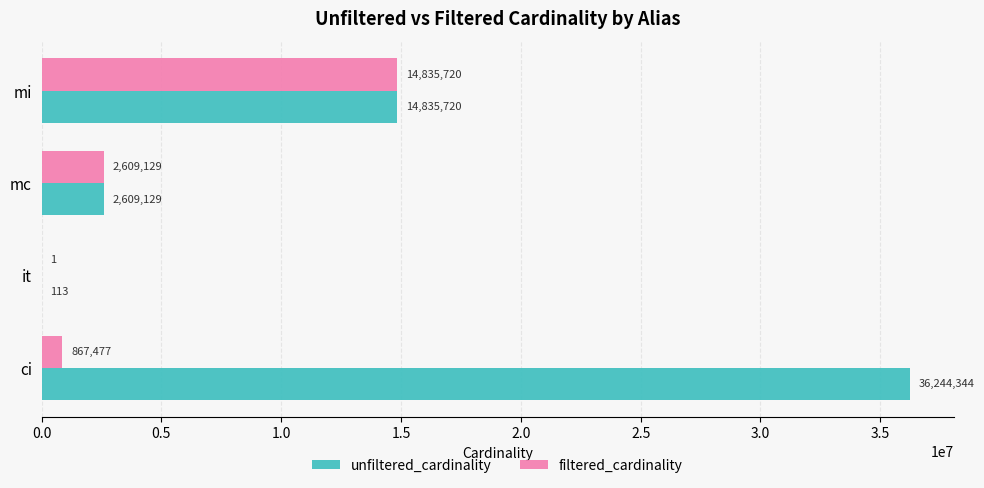

What is the sum of all filtered_cardinality values?

18312327